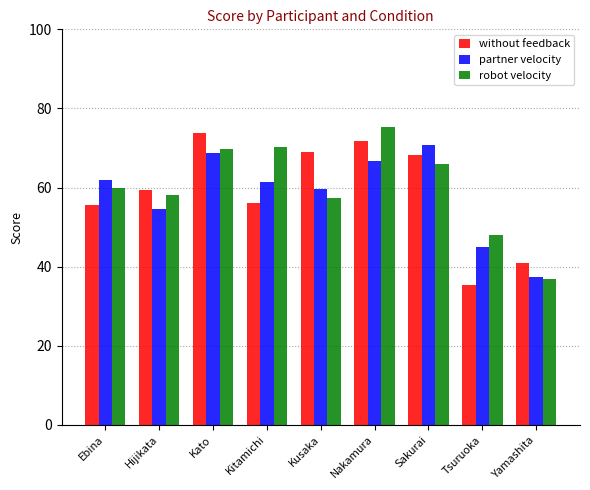

What is the total value across all series at Tsuruoka?

128.3